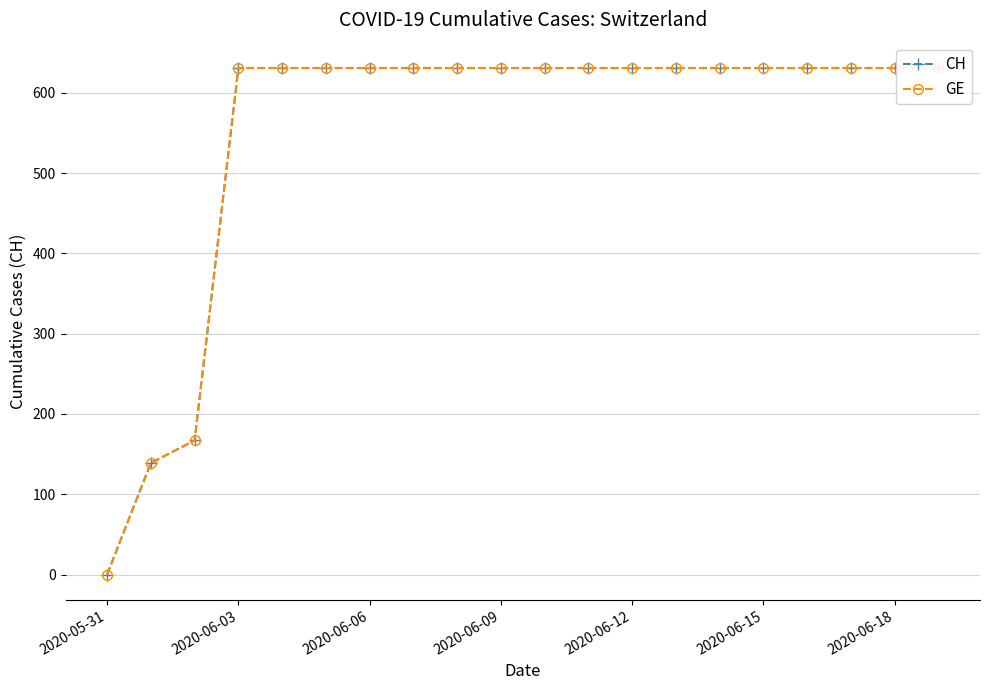

What is the maximum value for CH?

631